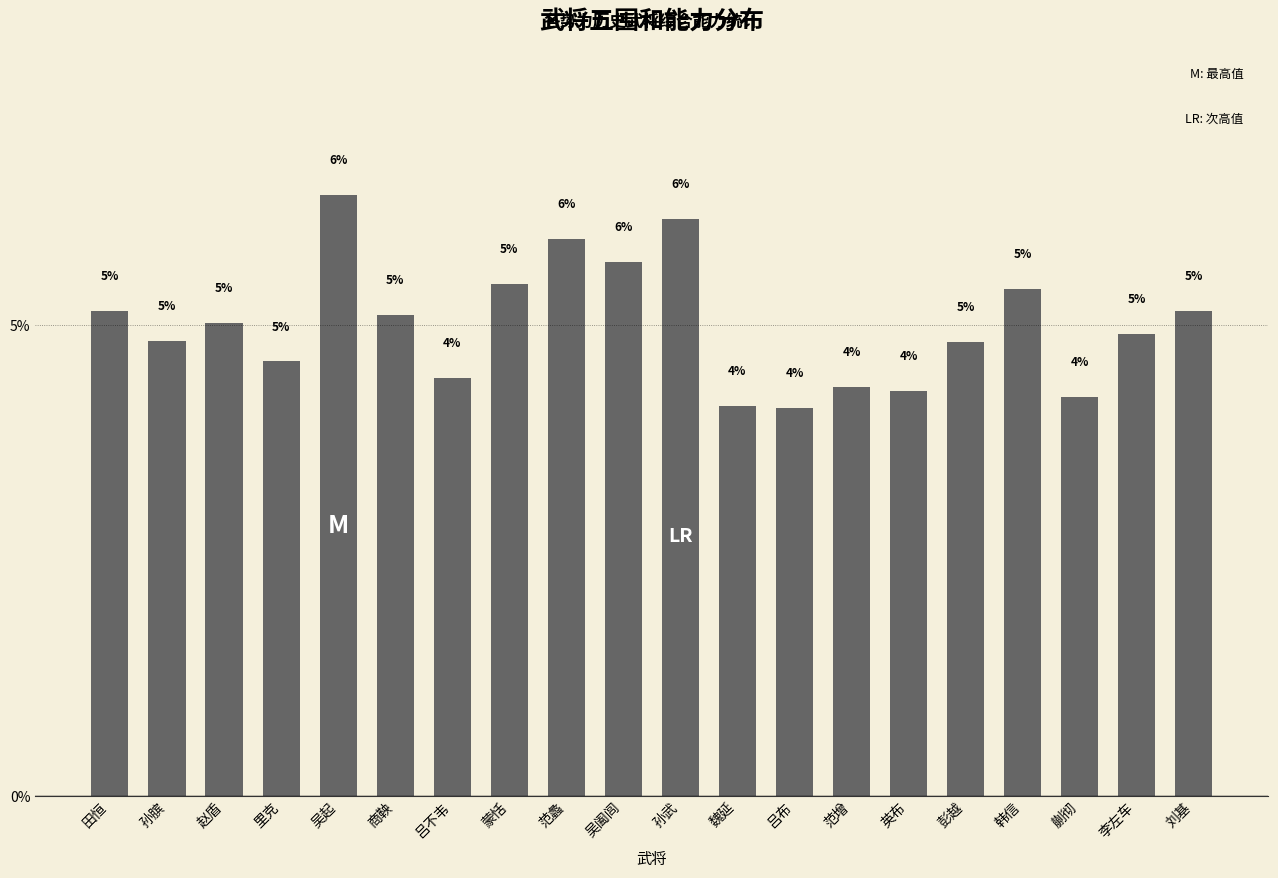

How many series are shown in this chart?

1